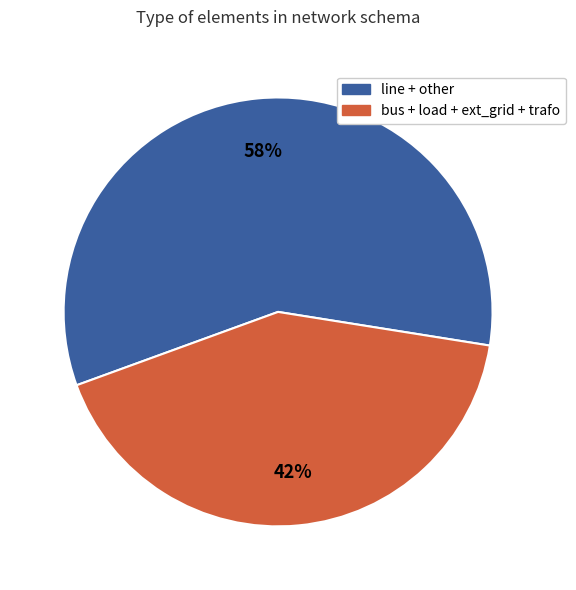

To the nearest percent, what is the average slice percentage?

50%